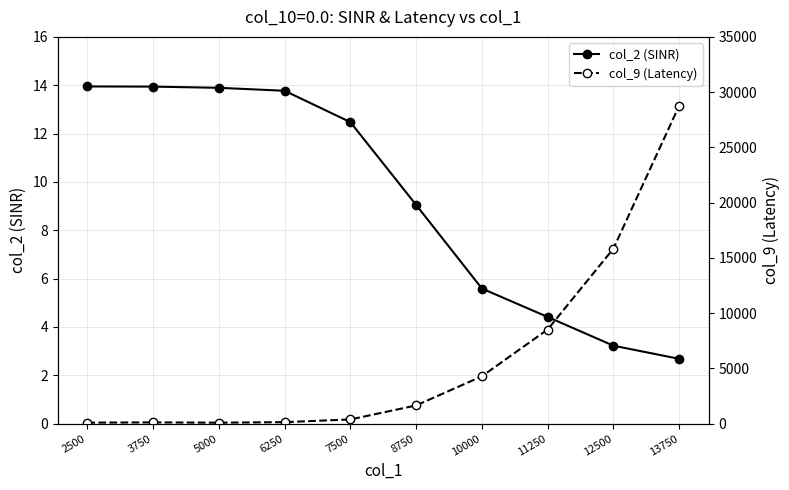

The col_9 (Latency) series shows 26966.8 at 12500. True or false?

False